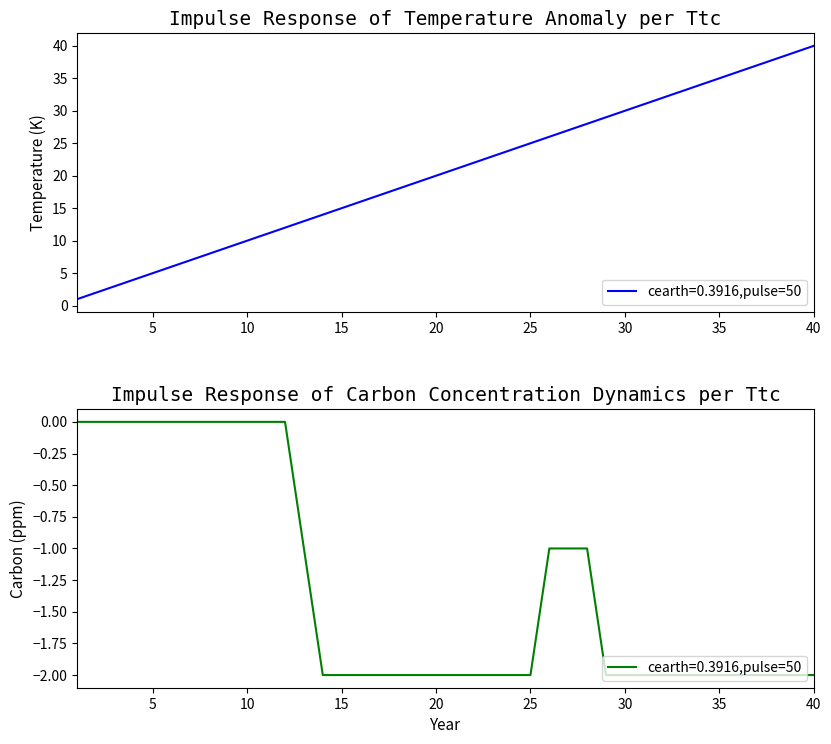

Which series changed the most between 17 and 27?

At_Bat